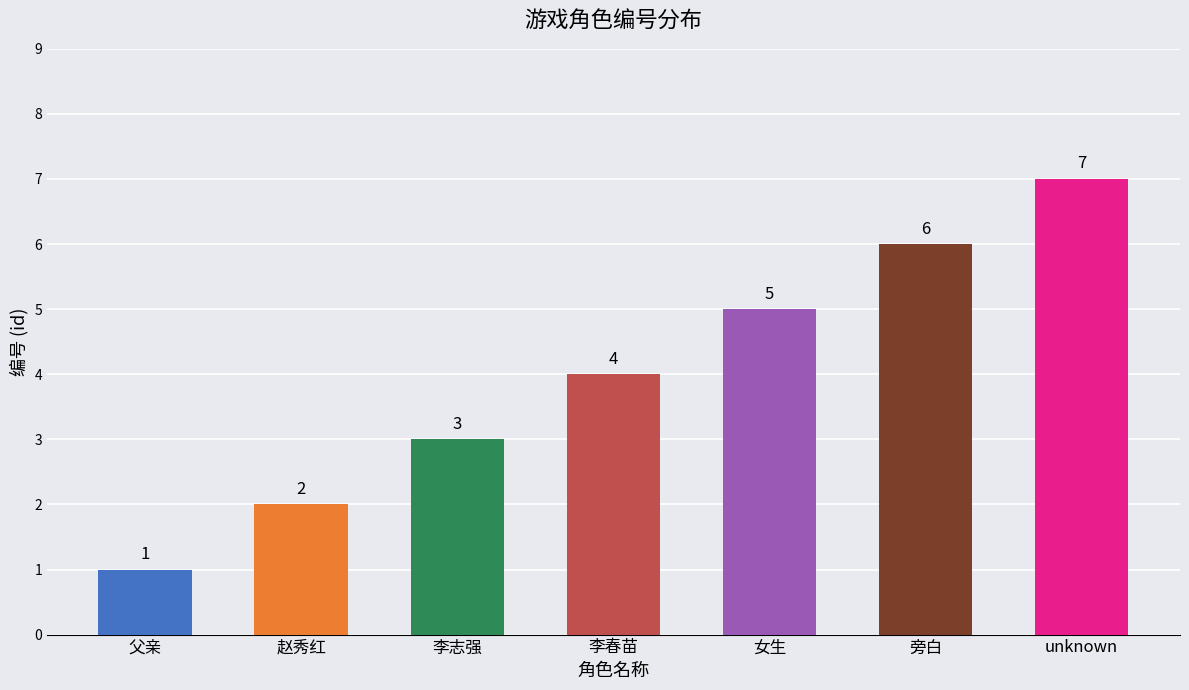

Which has a higher value, 赵秀红 or unknown?

unknown